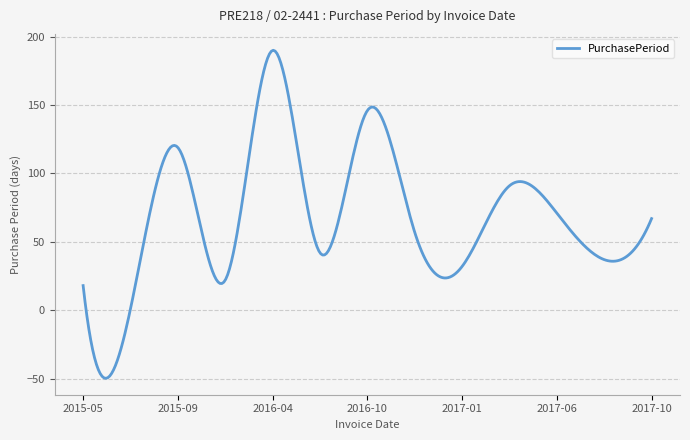

What is the maximum value shown in the chart?

190.1